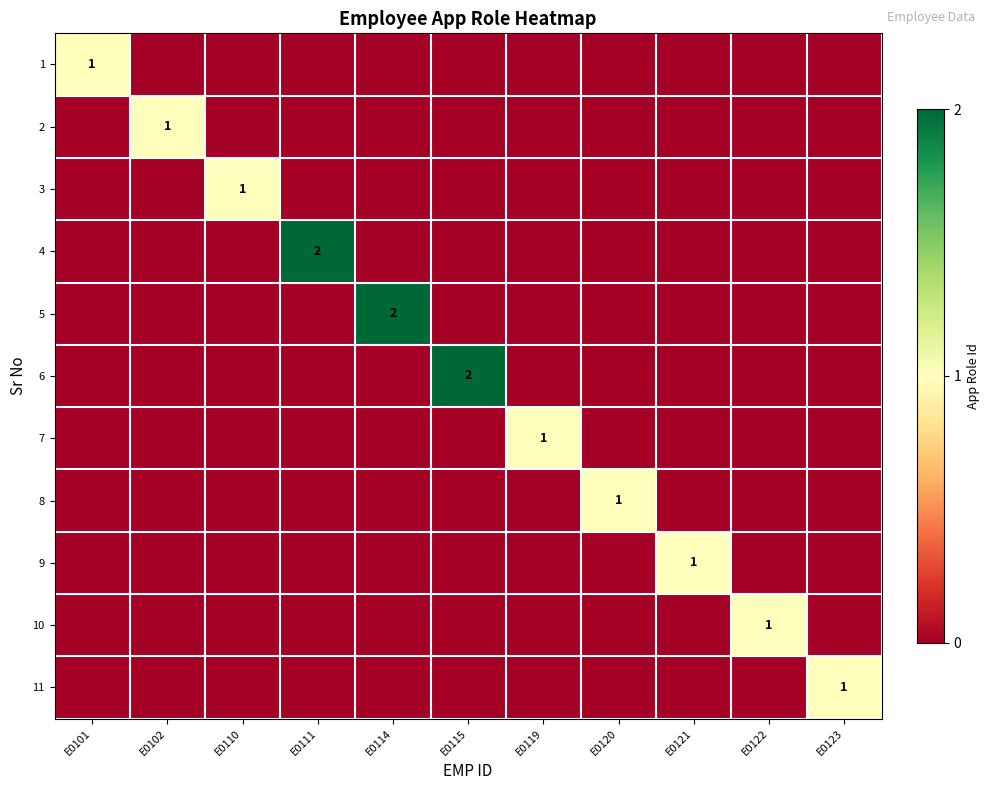

Count the number of categories in the chart.

11